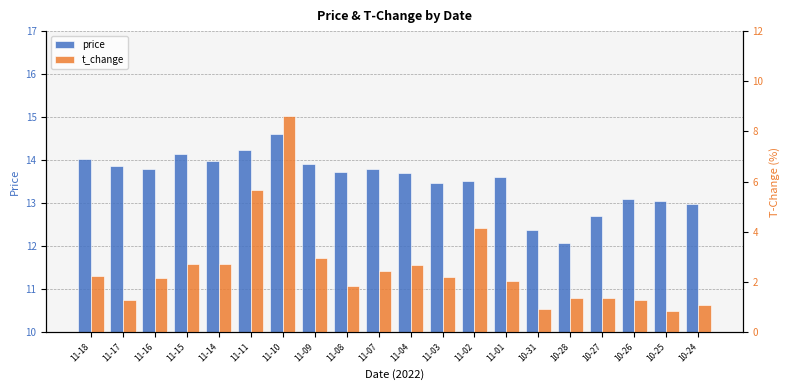

Between 11-08 and 10-25, which is larger?

11-08